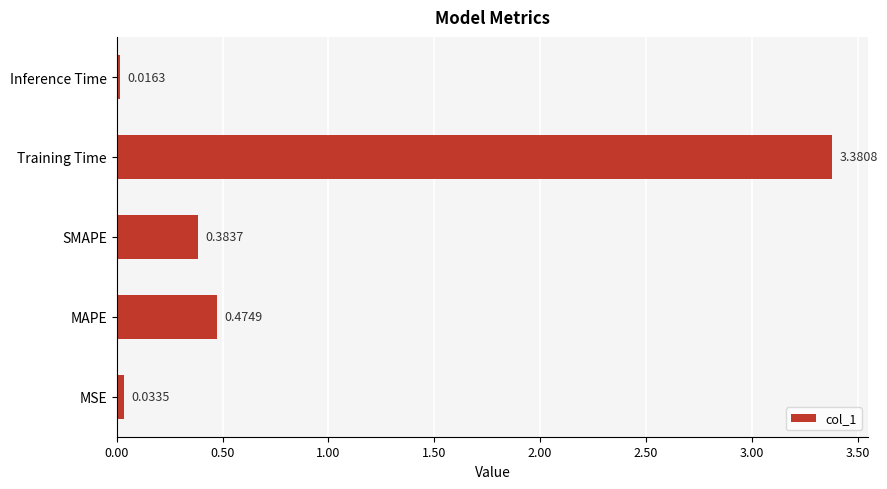

At which category does the chart reach its minimum across all series?

Inference Time